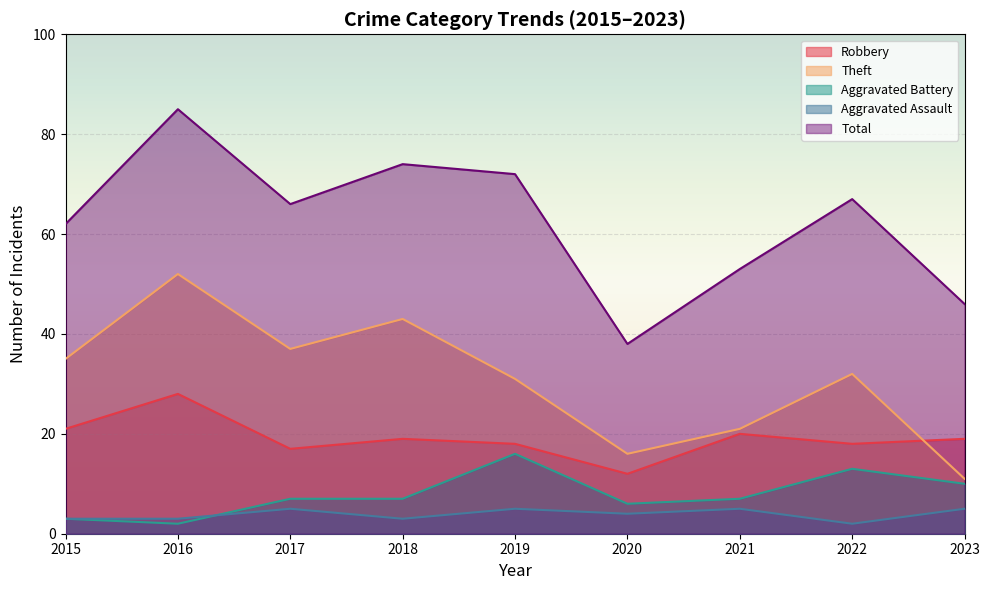

Reading left to right, what are all the values shown in this chart?

Robbery: 21	28	17	19	18	12	20	18	19
Theft: 35	52	37	43	31	16	21	32	11
Aggravated Battery: 3	2	7	7	16	6	7	13	10
Aggravated Assault: 3	3	5	3	5	4	5	2	5
Total: 62	85	66	74	72	38	53	67	46